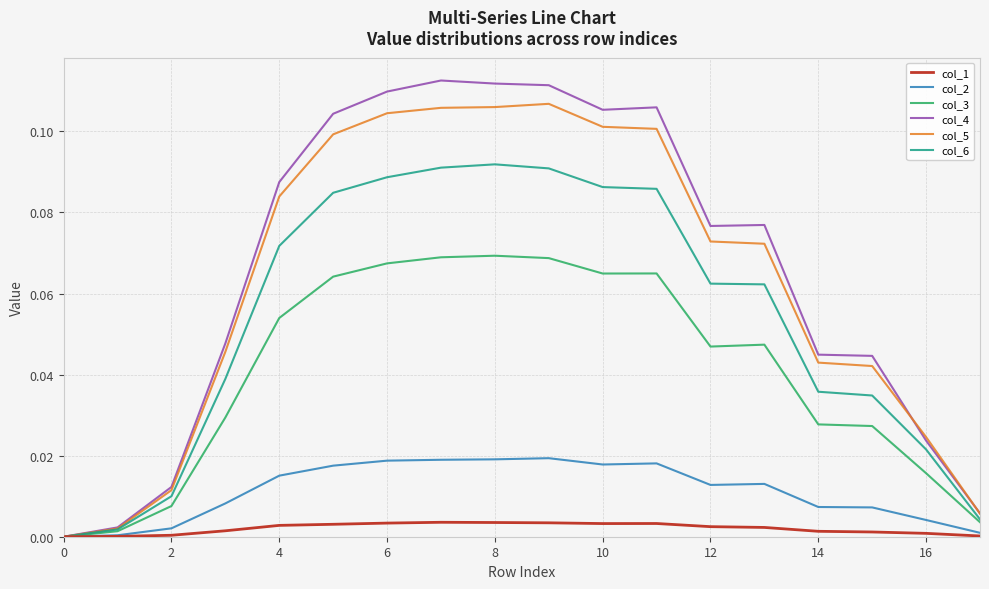

Rank the series by their maximum value, from highest to lowest.

col_4, col_5, col_6, col_3, col_2, col_1